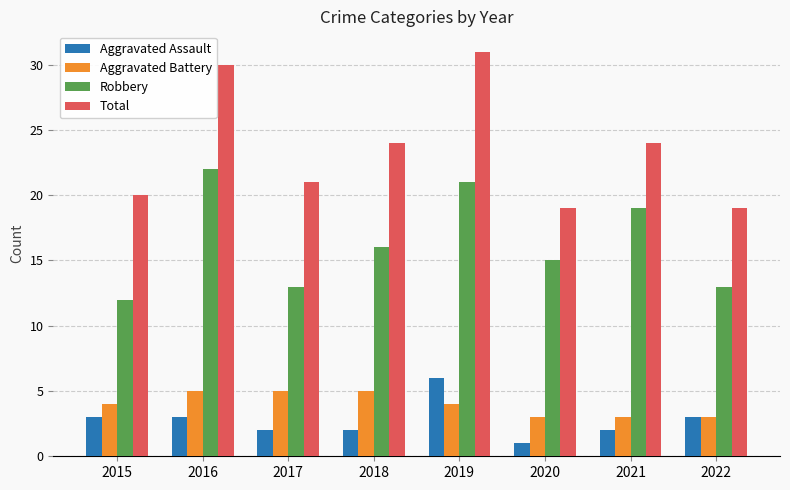

The value of Aggravated Battery at 2016 is 8. True or false?

False